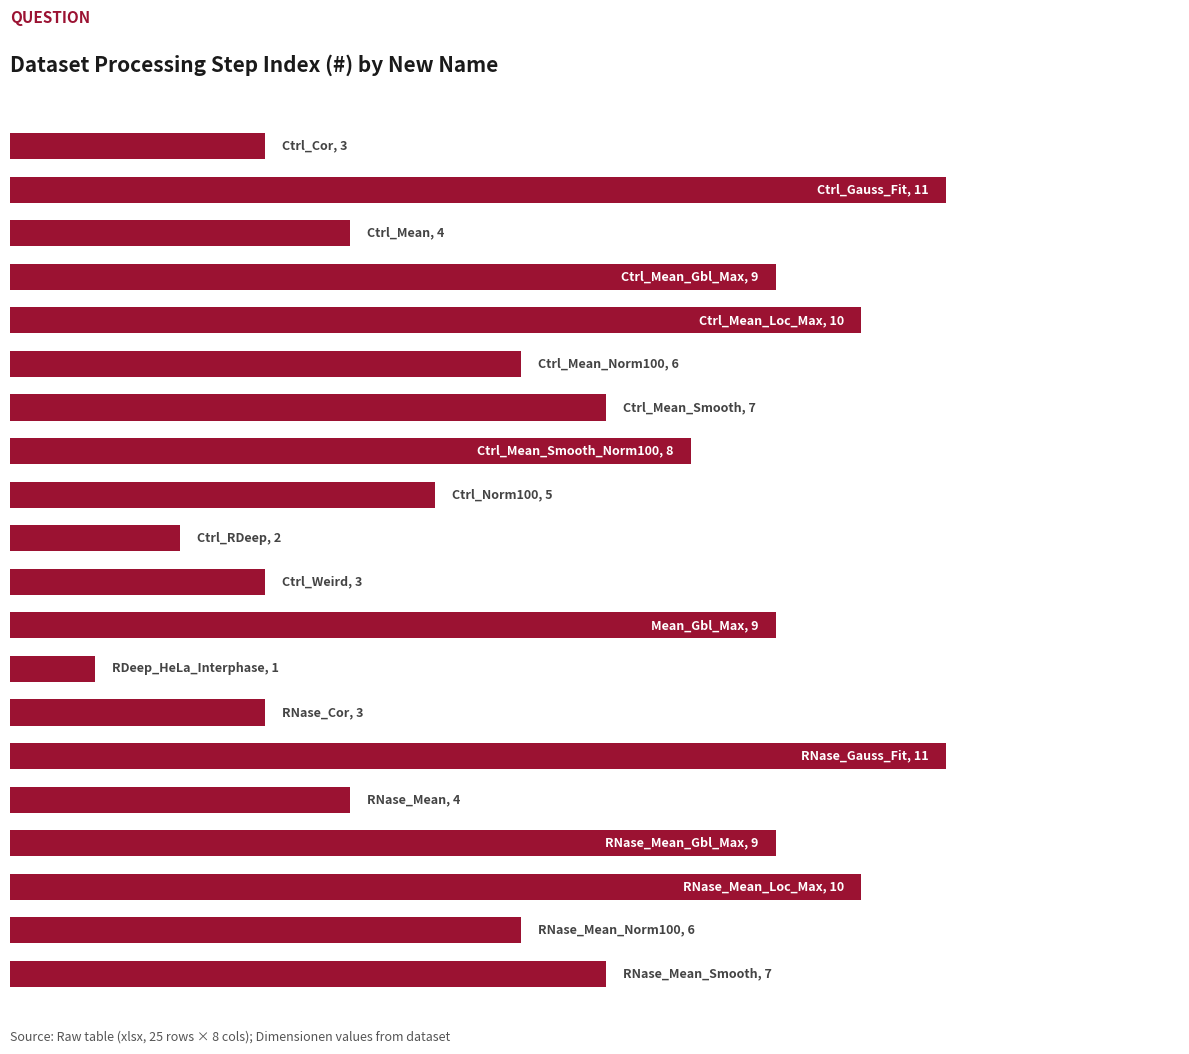

Does the chart contain any negative values?

No